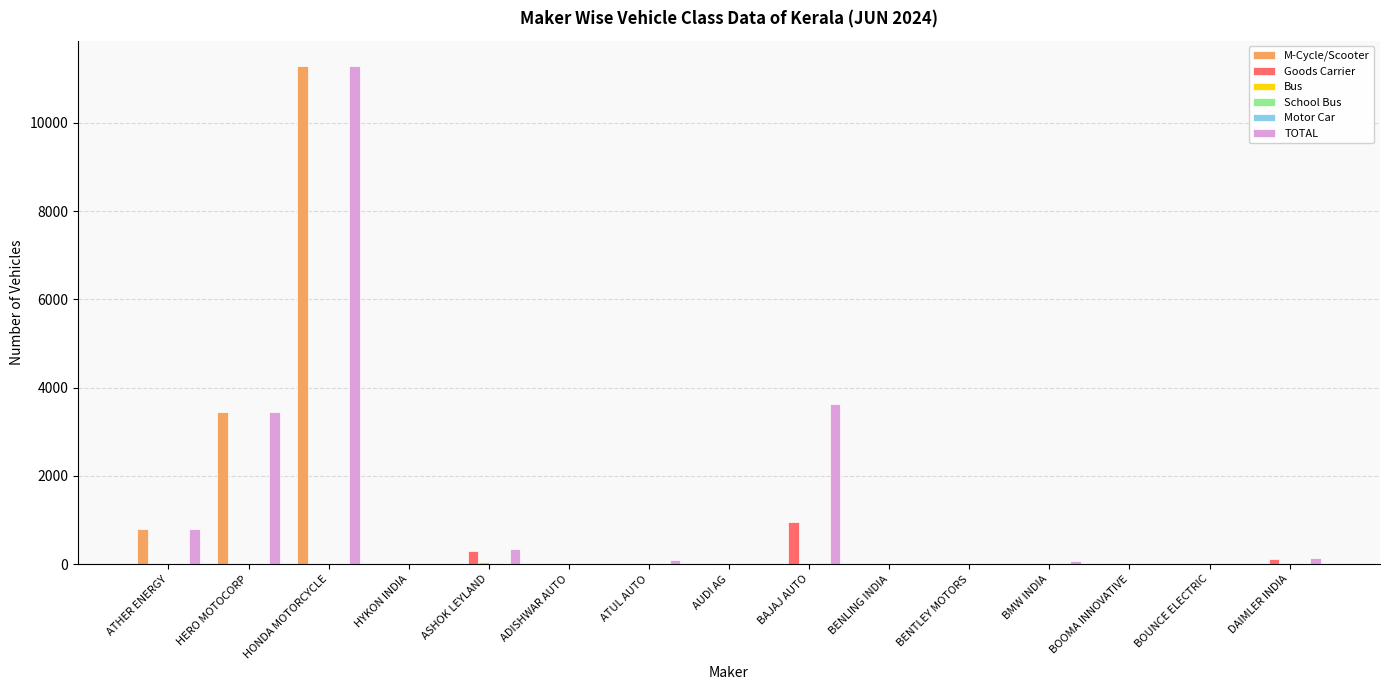

The Goods Carrier series shows 0 at ATHER ENERGY. True or false?

True